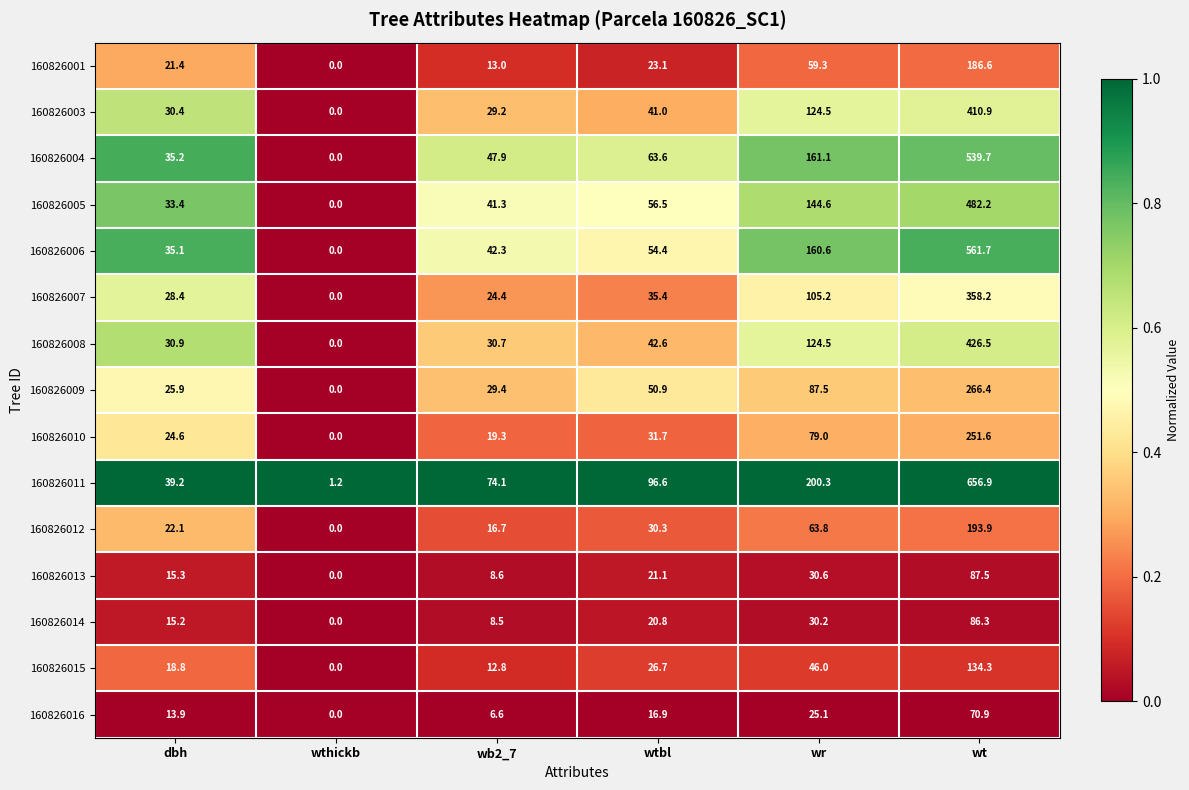

At how many categories does at least one series exceed 0?

6